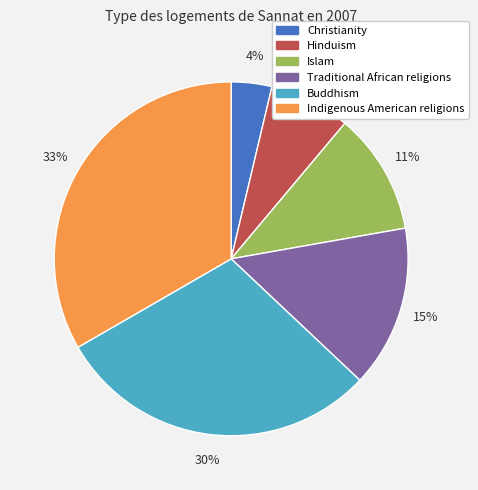

To the nearest percent, what portion does Christianity represent?

4%